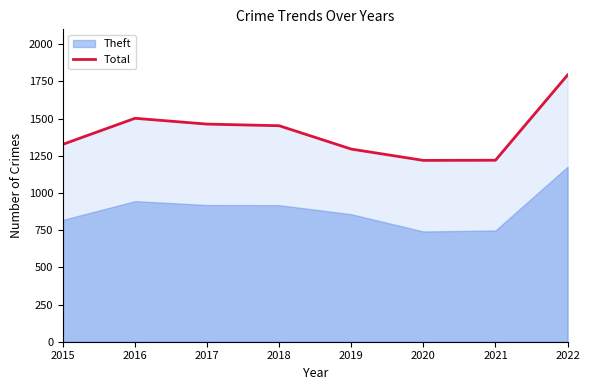

Reading right to left, extract all data points from this chart.

2022=1793	2021=1220	2020=1219	2019=1295	2018=1452	2017=1463	2016=1502	2015=1327